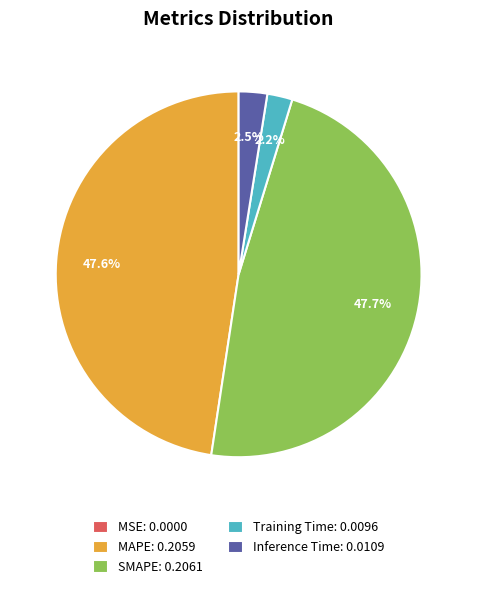

What portion of the pie excludes MAPE: 0.2059?

52.4%